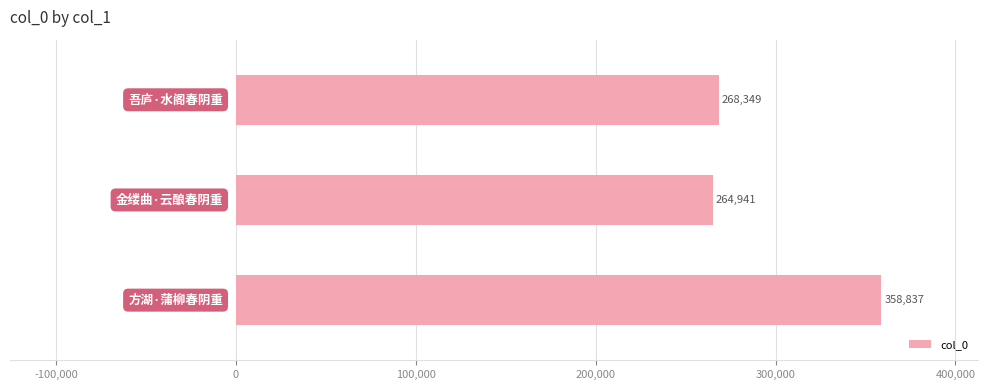

What is the value of the 2nd bar from the top?

264941